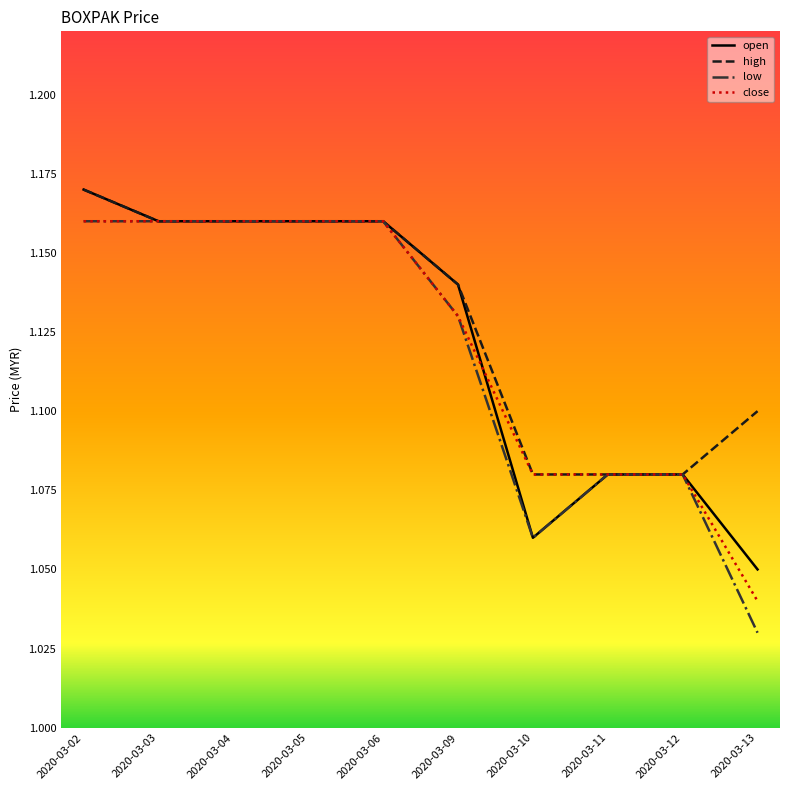

At which label does open reach its minimum?

2020-03-13